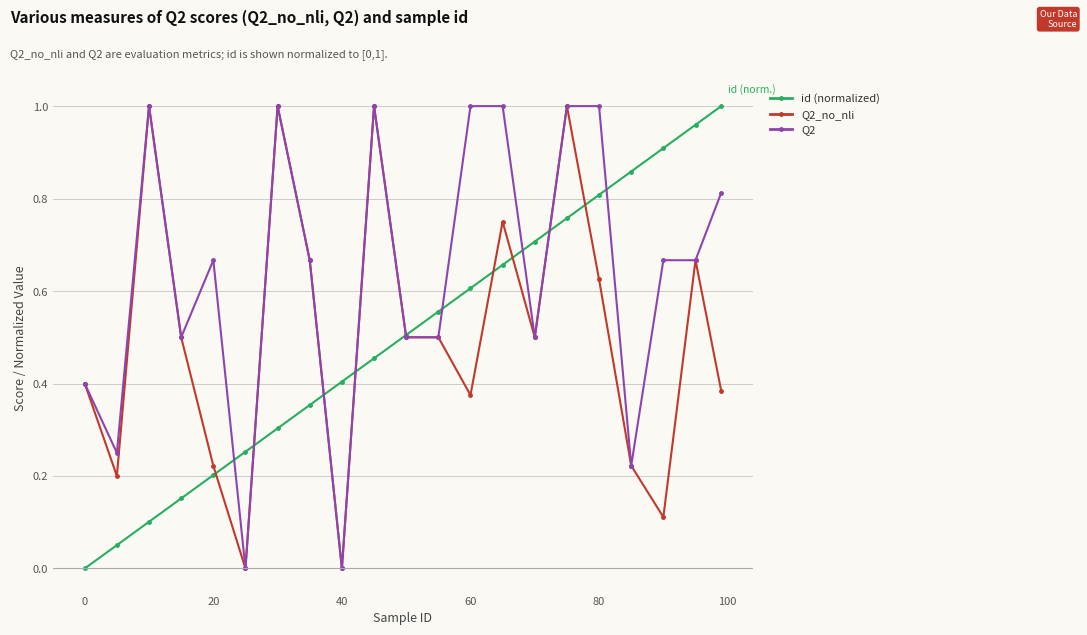

At how many categories does at least one series exceed 0?

21